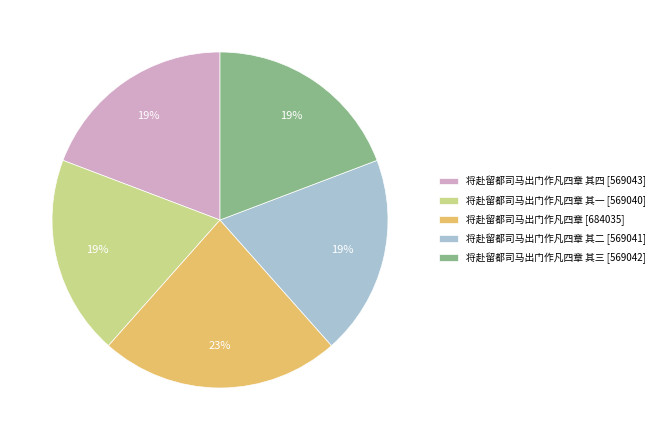

To the nearest percent, what is the average slice percentage?

20%